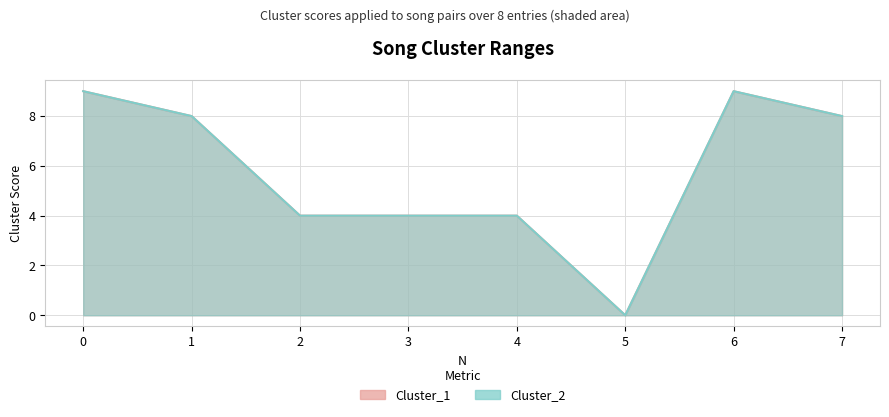

What is the value of the Cluster_1 point at the 8th from the left?

8